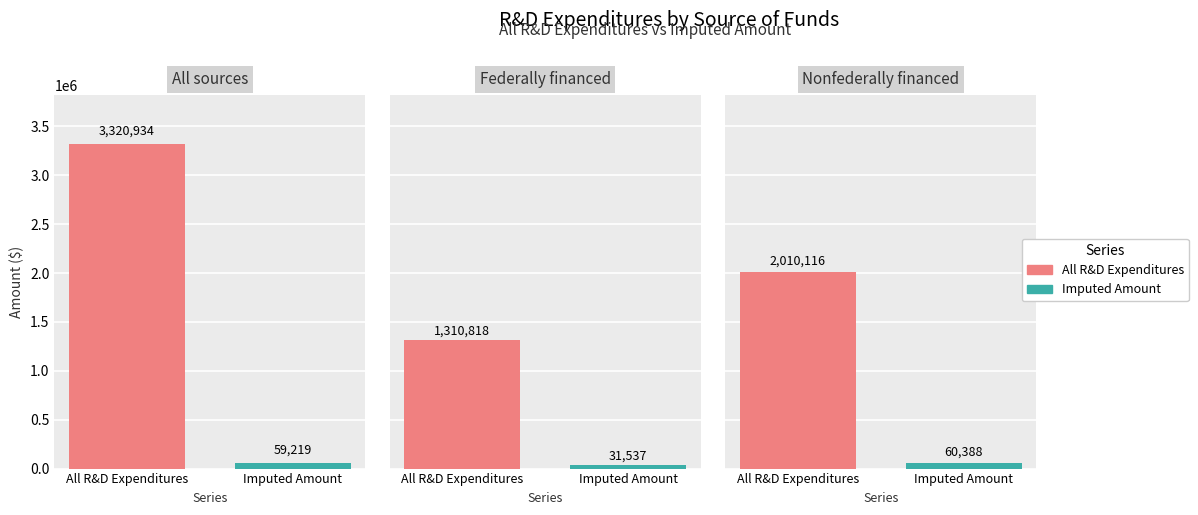

How many data points in field_imputed_amount are above 59219?

1